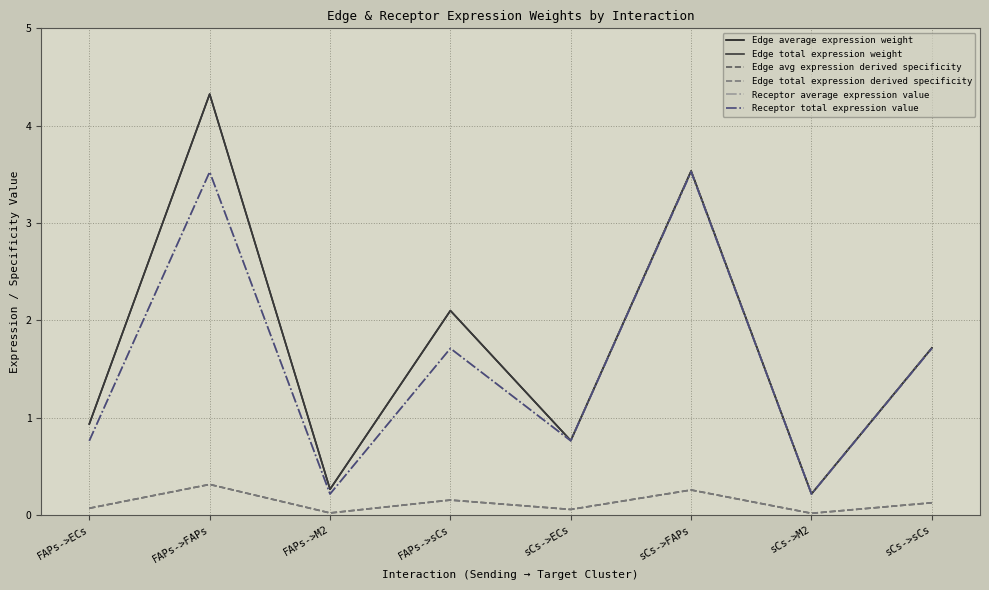

Does the chart display data point markers on the line(s)?

No